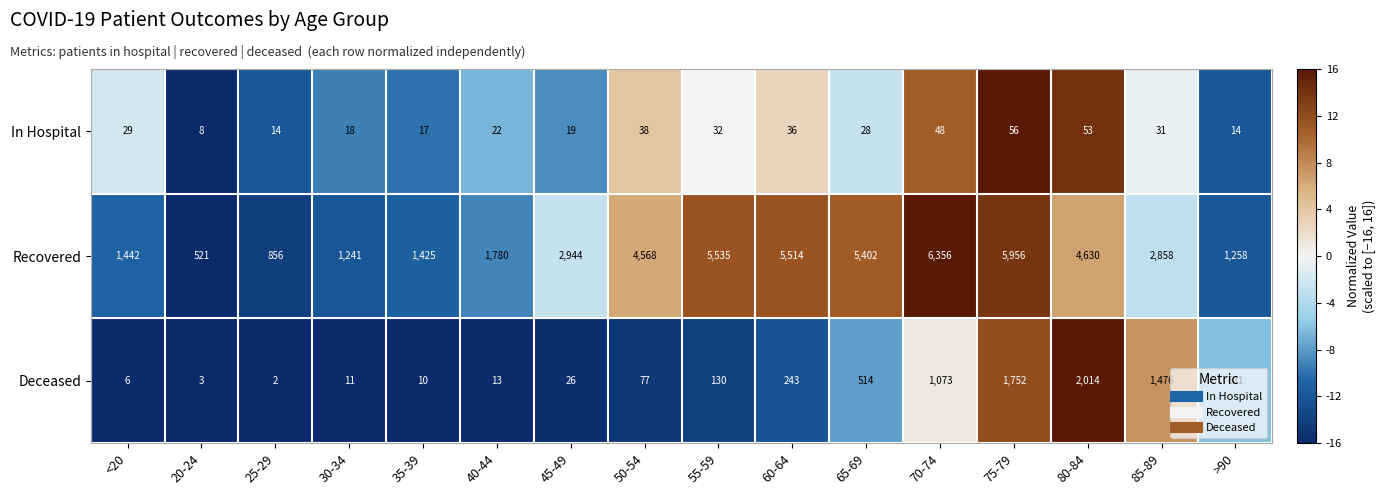

What is the spread (max minus min) of values at <20?

1436